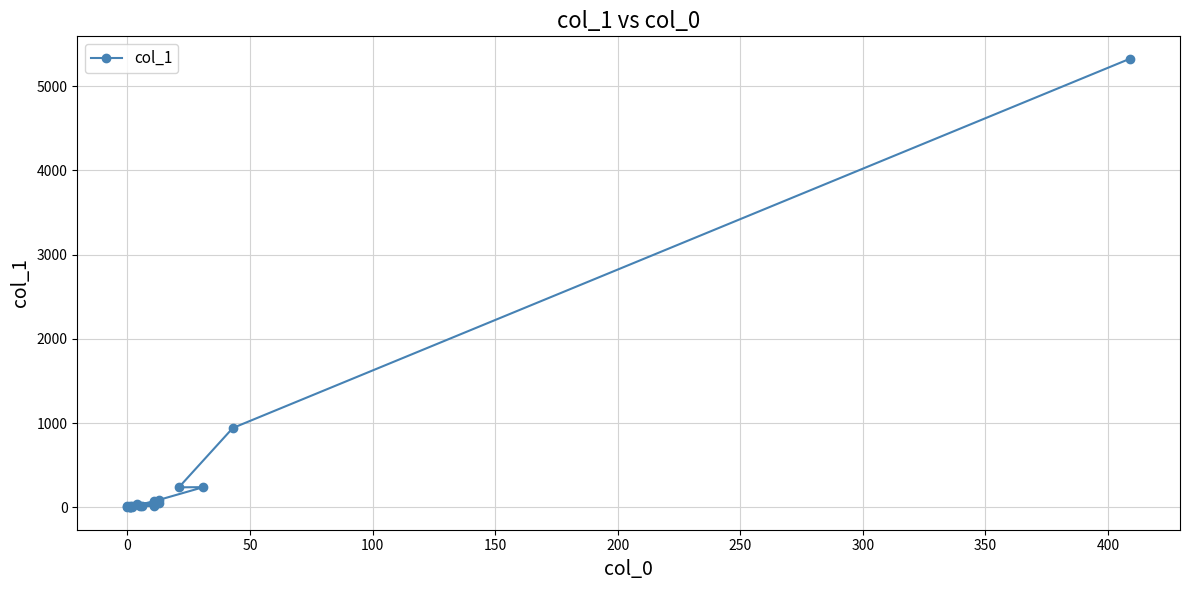

True or false: the data shows 11 at 450.

False